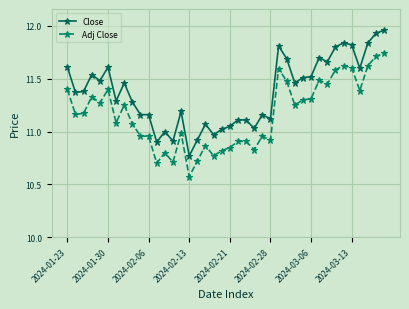

At how many categories does at least one series exceed 10?

40